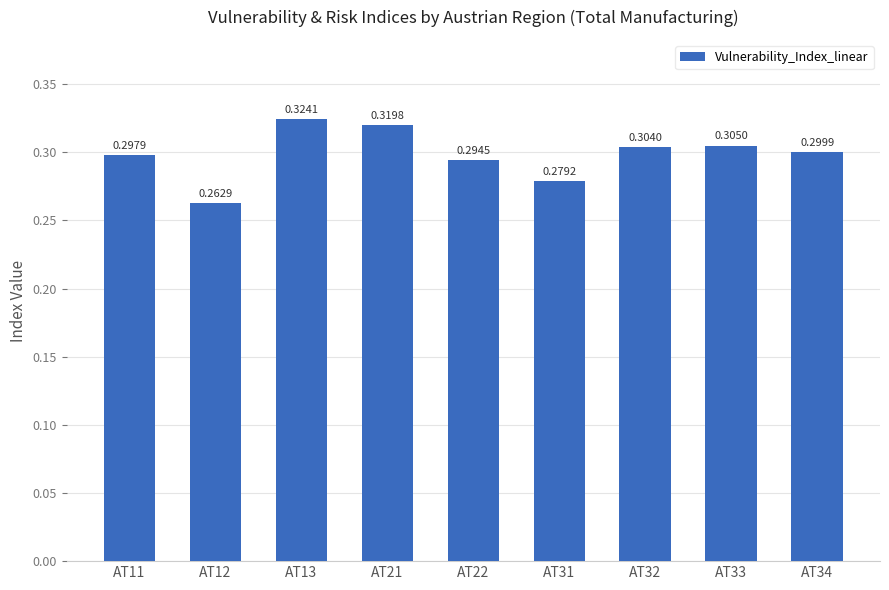

Rank the categories by value from highest to lowest.

AT13, AT21, AT33, AT32, AT34, AT11, AT22, AT31, AT12